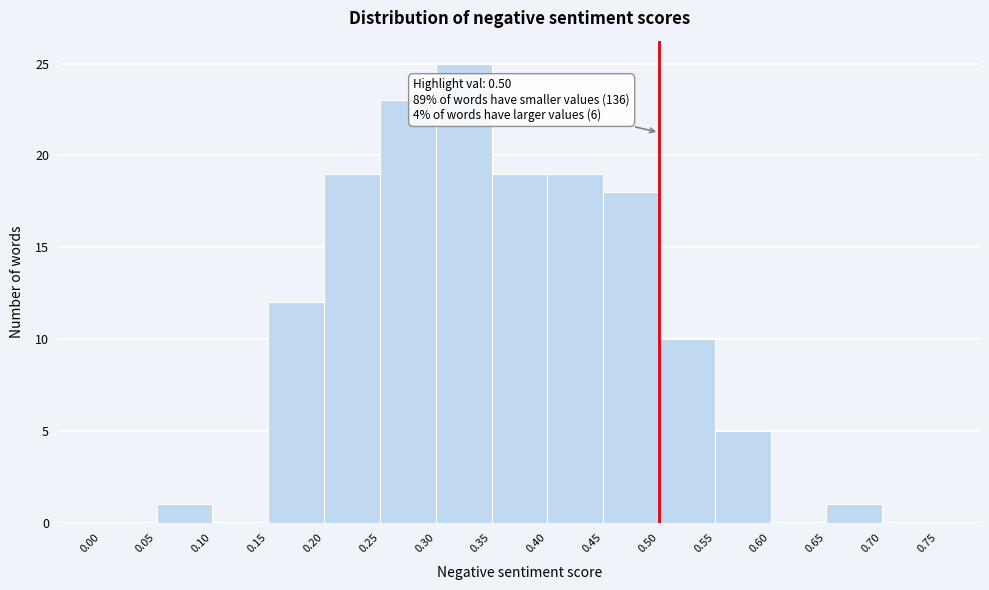

Which range on the x-axis has the tallest bar?

0.30 to 0.35